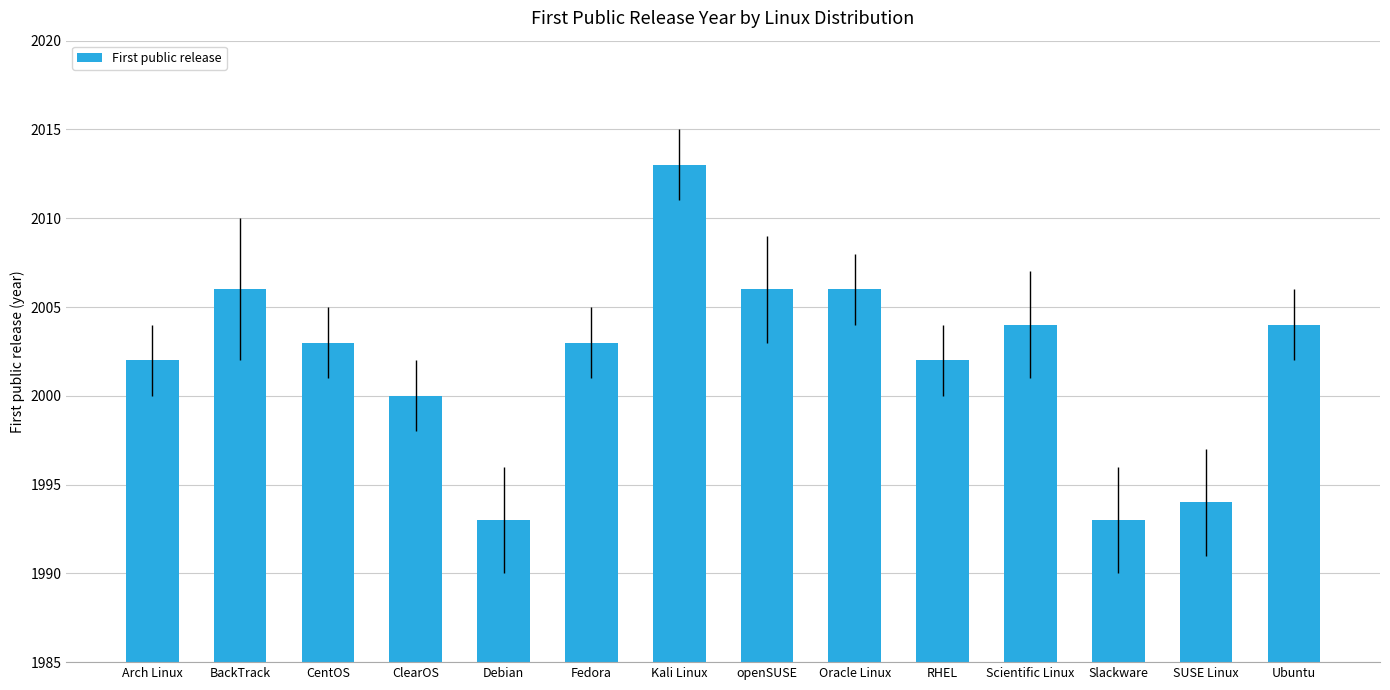

The chart shows a value of 2003 at CentOS. True or false?

True